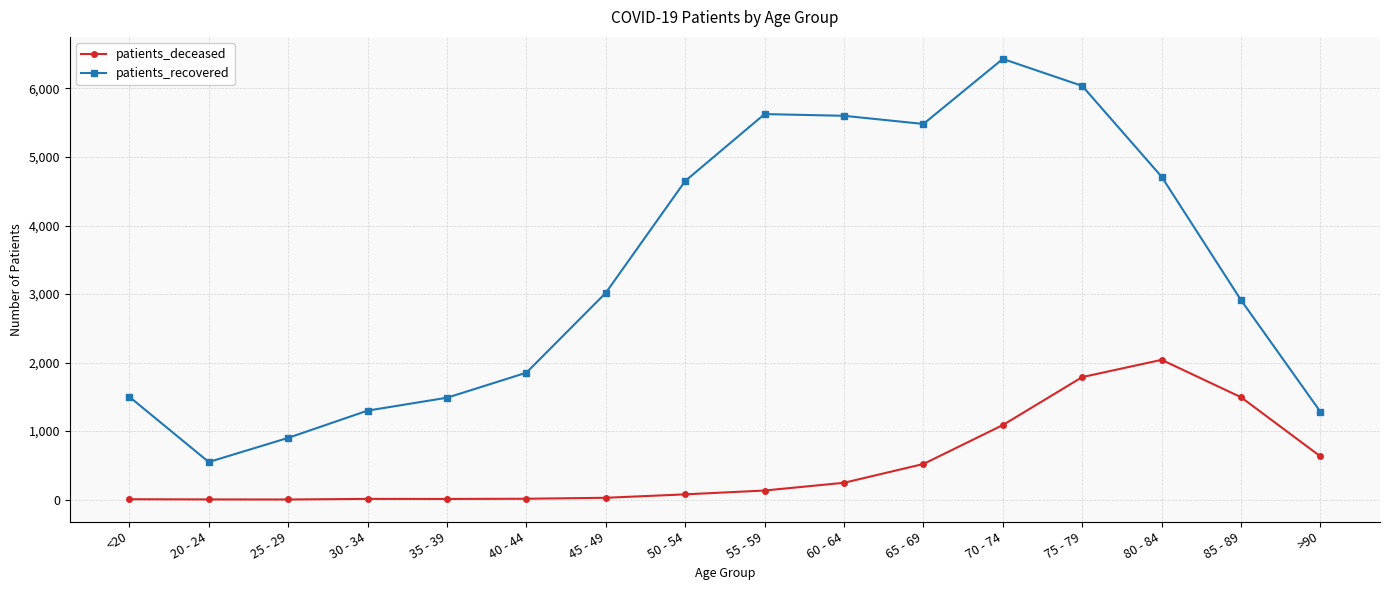

True or false: patients_recovered and patients_deceased cross at least once.

False